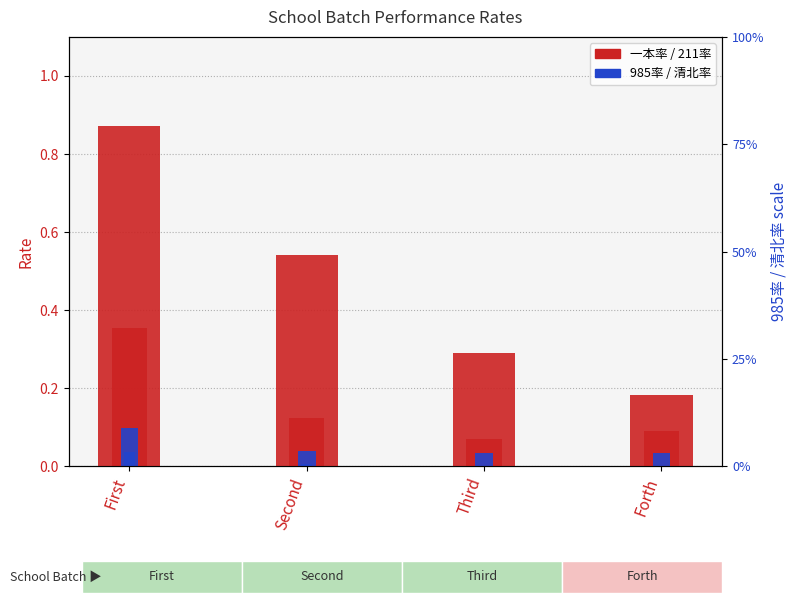

What is the total value across all series at Second?

0.7